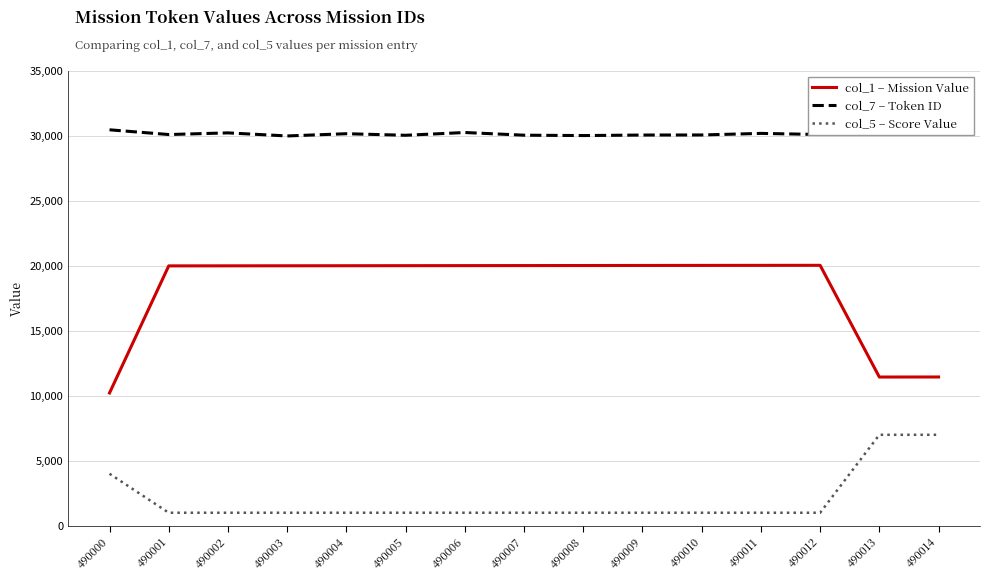

Reading left to right, list all the values displayed in this chart.

col_1 – Mission Value: 10220	20000	20004	20008	20012	20016	20020	20024	20028	20032	20036	20040	20044	11445	11449
col_7 – Token ID: 30474	30110	30237	30001	30173	30053	30266	30059	30031	30071	30076	30197	30113	30725	30730
col_5 – Score Value: 4000	1000	1000	1000	1000	1000	1000	1000	1000	1000	1000	1000	1000	7000	7000